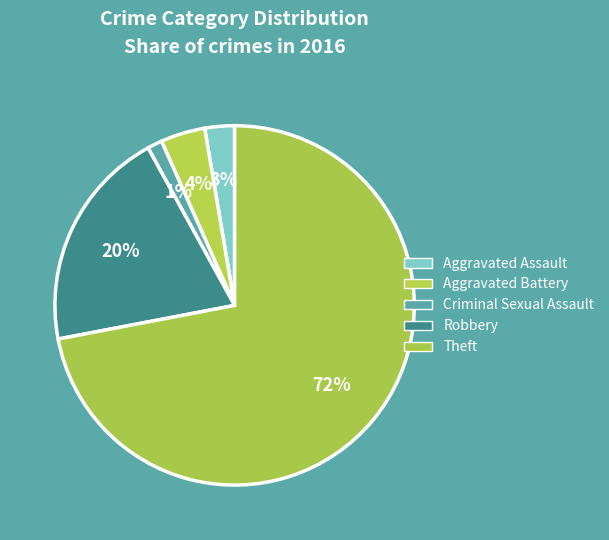

Is Robbery the majority of the pie?

No